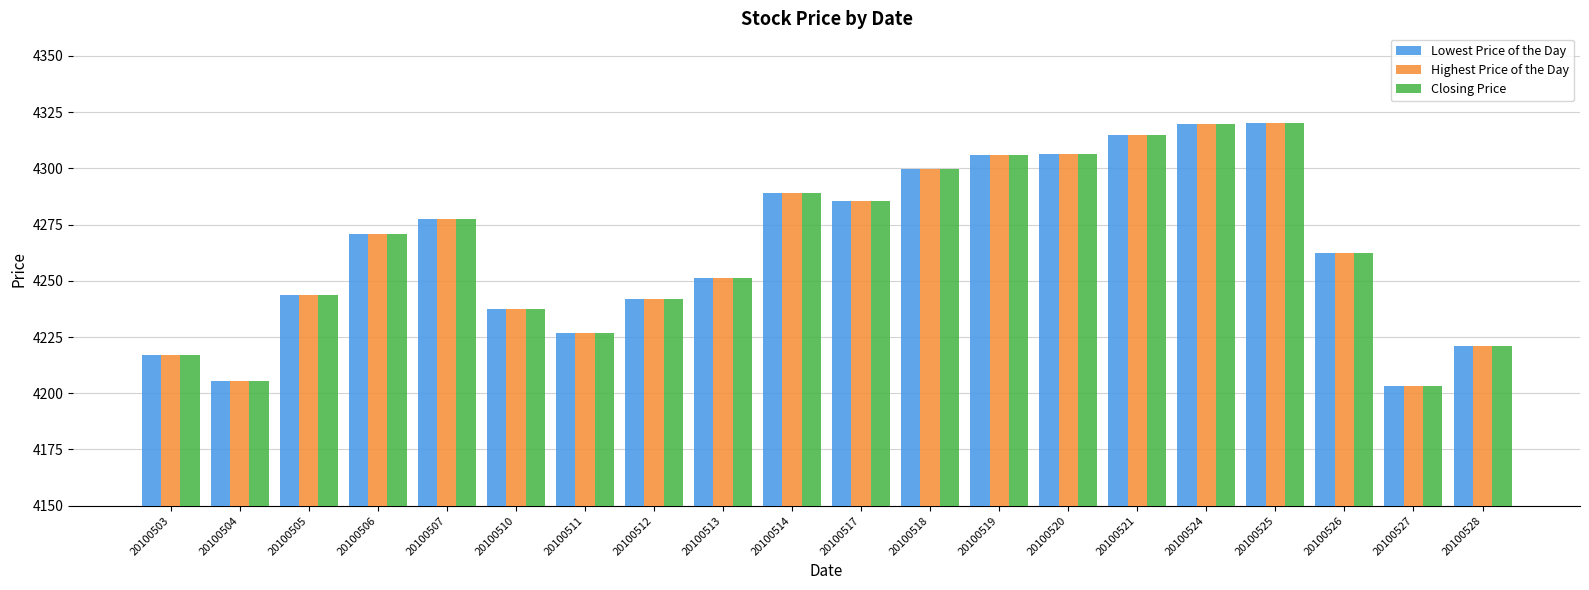

What is the average value of the Highest Price of the Day series?

4265.0